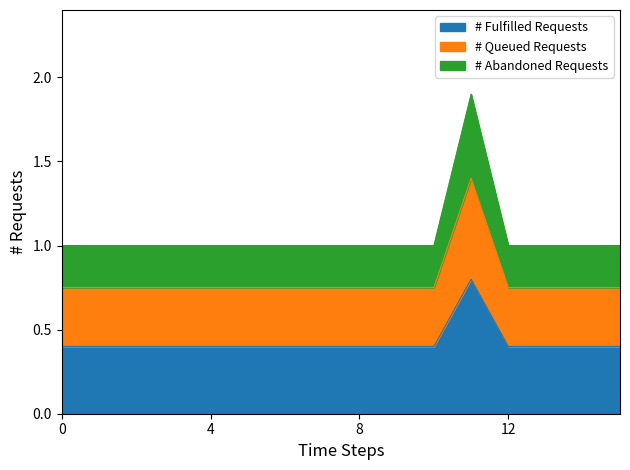

What is the lowest value of the # Fulfilled Requests series?

0.4